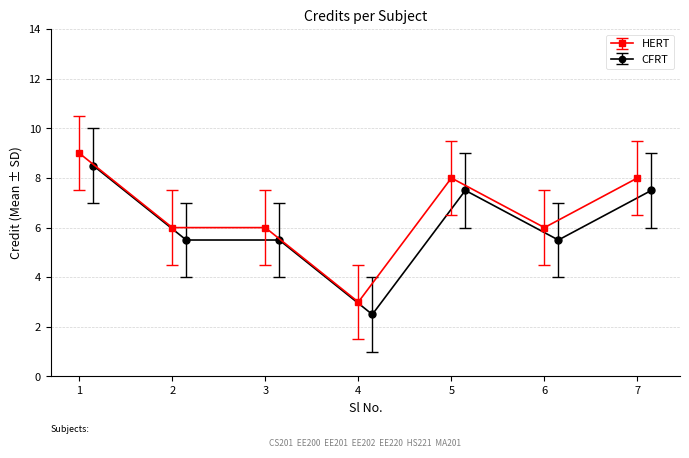

Does the chart display data point markers on the line(s)?

Yes